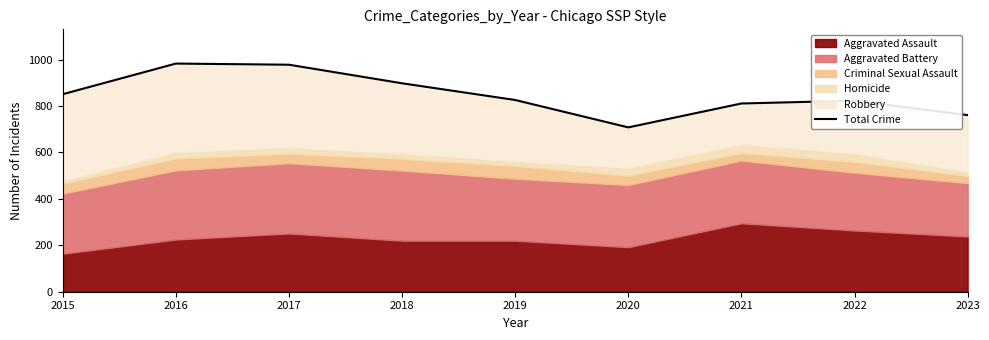

Where is the first local minimum?

2020